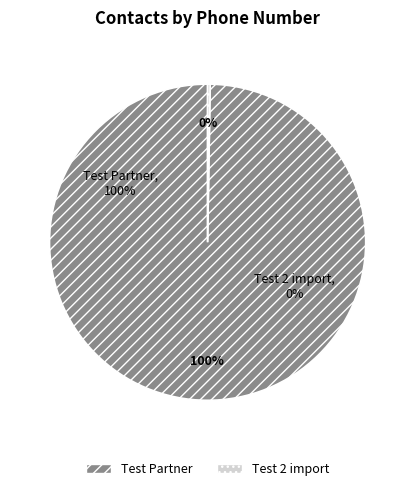

Is it true that Test Partner is 91% of the pie?

False